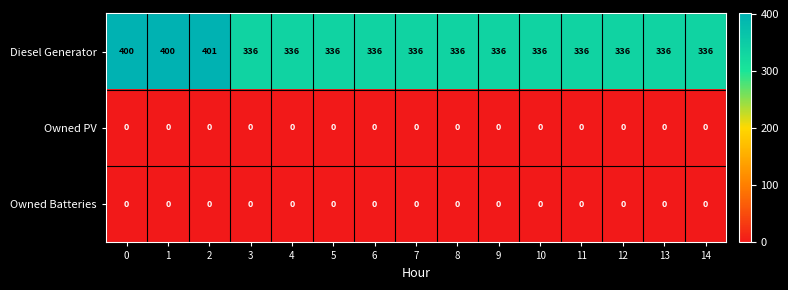

Is the value of Owned PV at 13 greater than the value of Diesel Generator at 13?

No